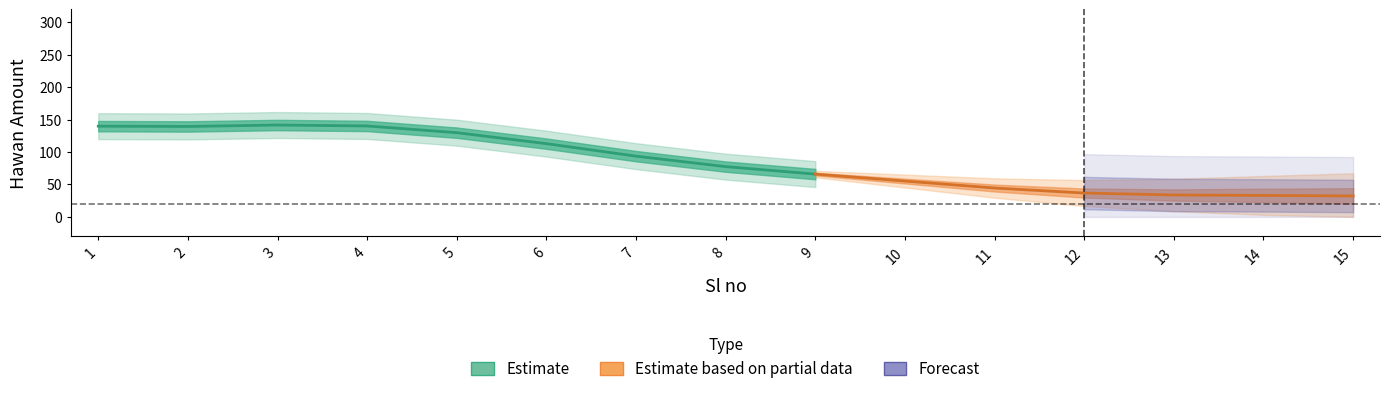

How many values are above zero?

13